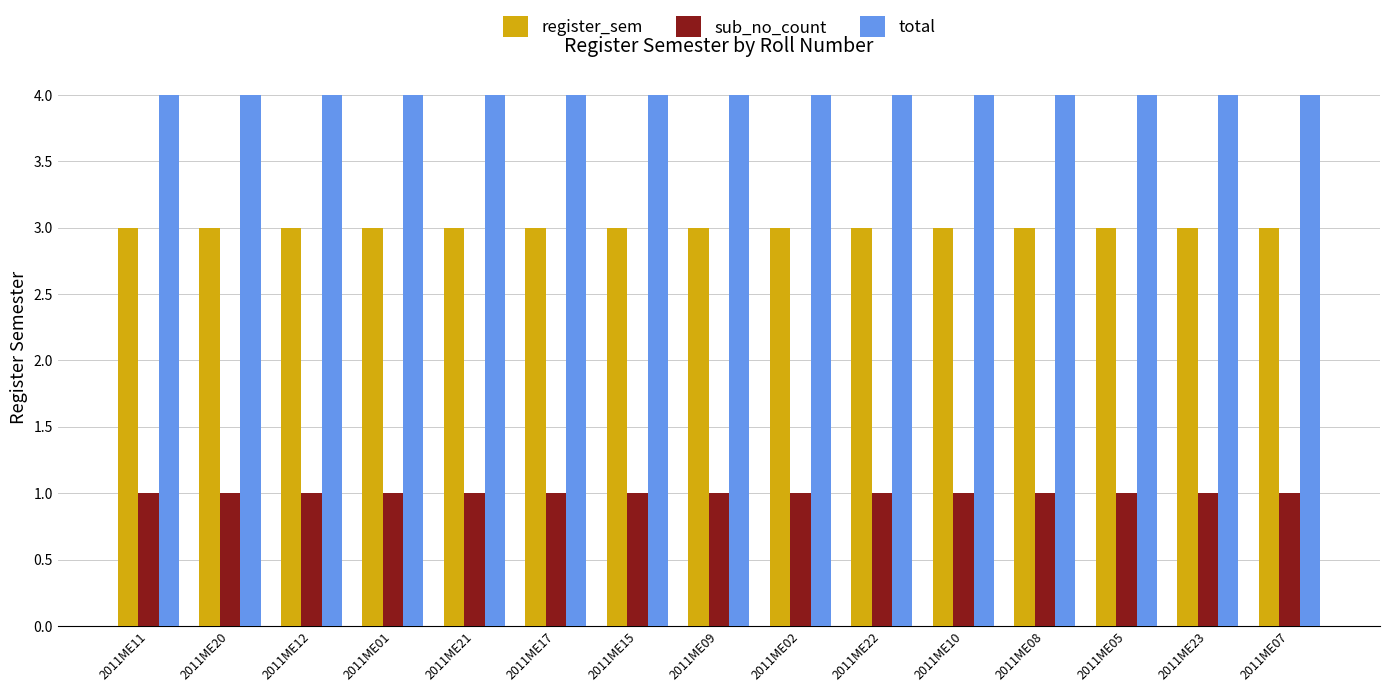

Are the bars grouped side by side (vs. stacked)?

Yes